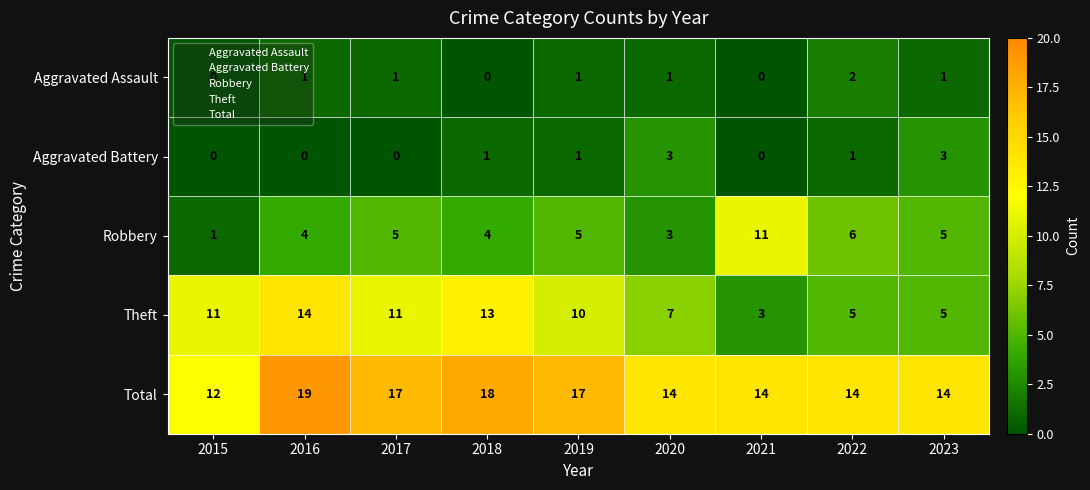

What is the total value across all series at 2017?

34